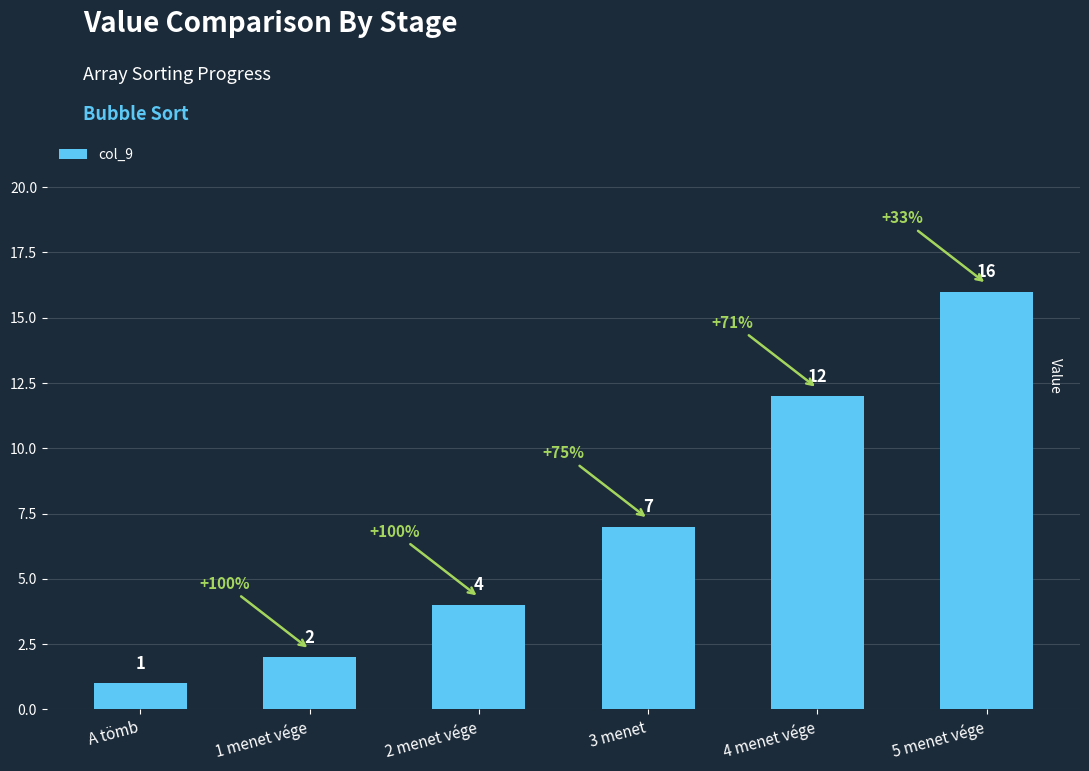

What is the sum of all values?

42